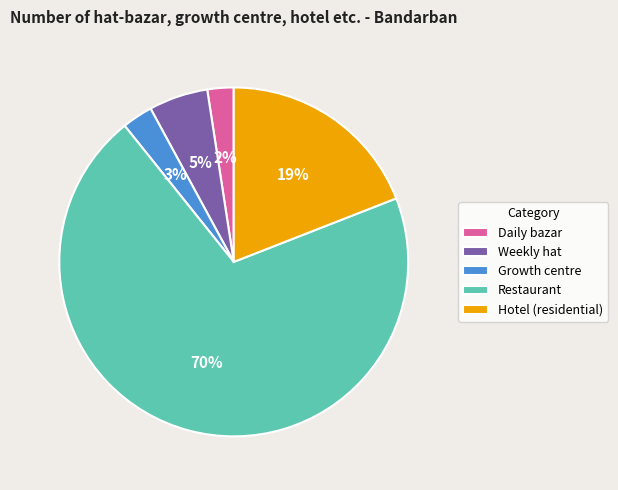

Which slice is the largest?

Restaurant